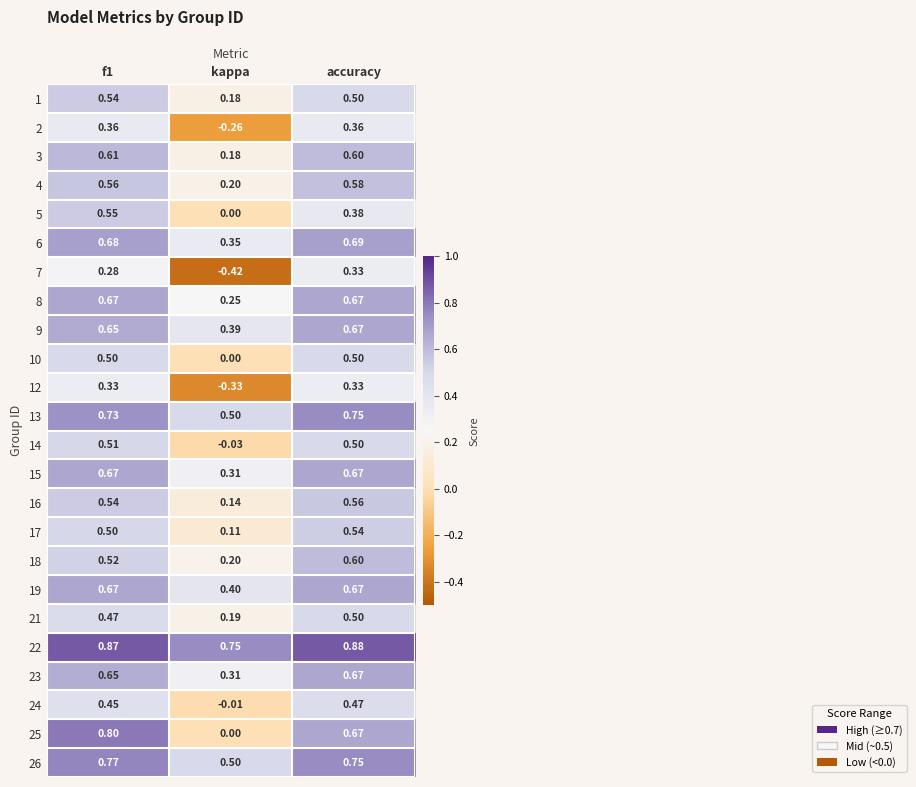

At which label does 21 reach its minimum?

kappa